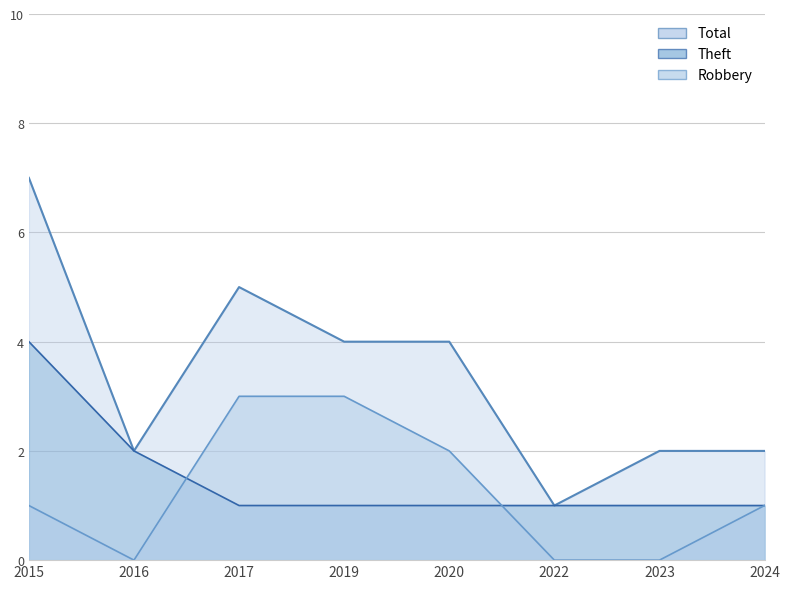

What is the difference between the Total values at 2015 and 2023?

5